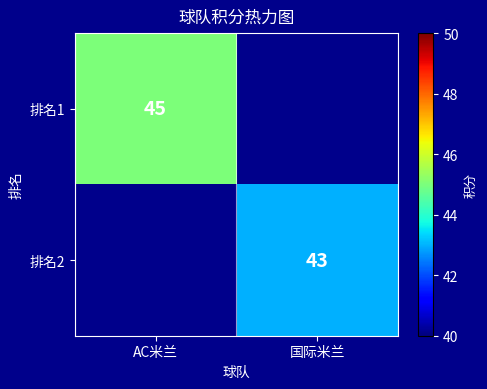

Is the value of 排名2 at 国际米兰 greater than the value of 排名1 at AC米兰?

No